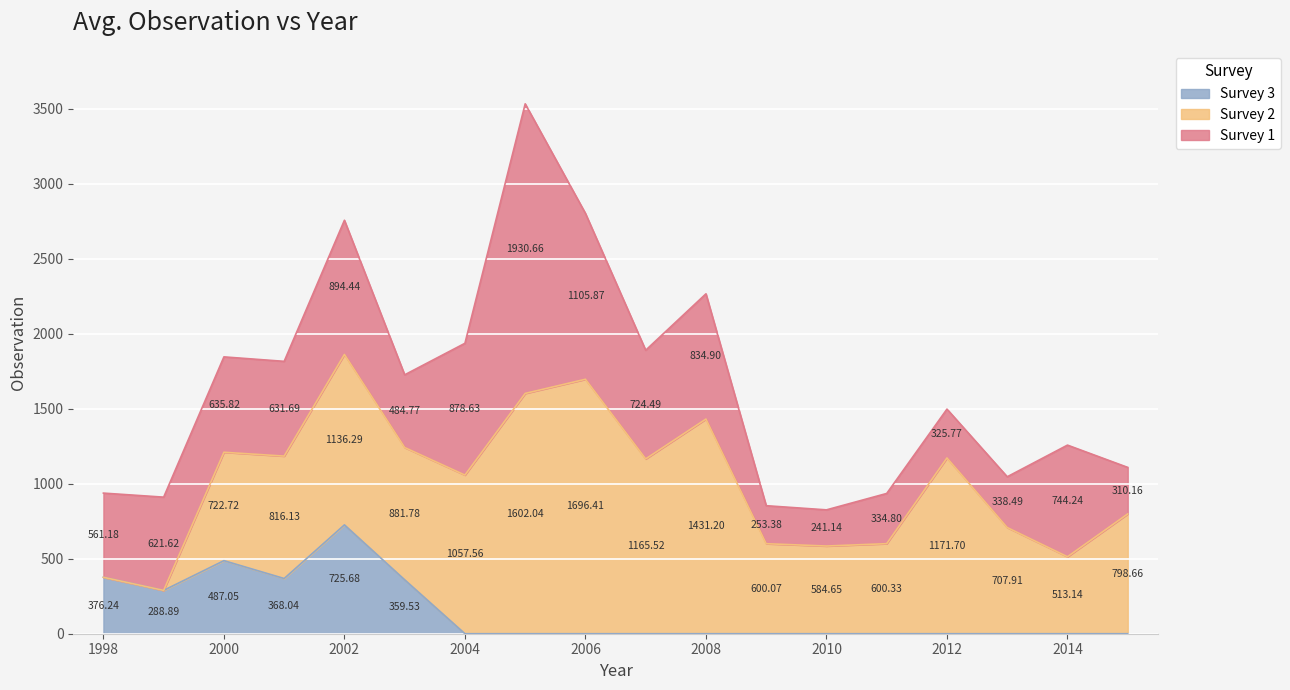

What is the lowest value of the Survey 1 series?

241.1